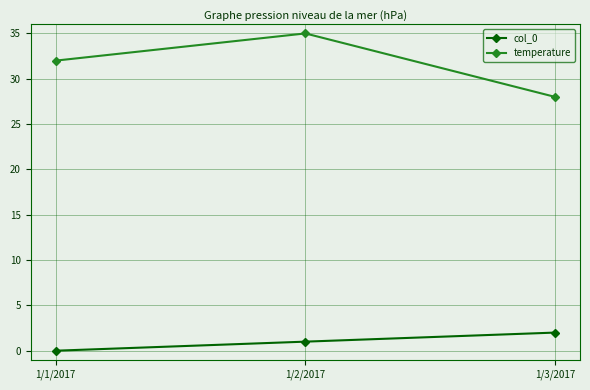

Which series changed the most between 1/1/2017 and 1/2/2017?

temperature